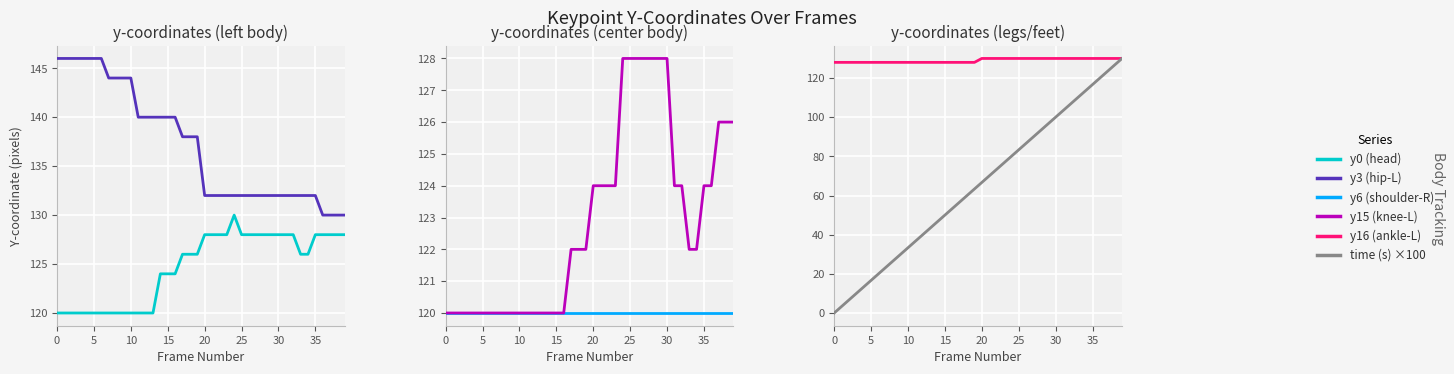

What is the approximate value of y0 (head) at 14?

124.0